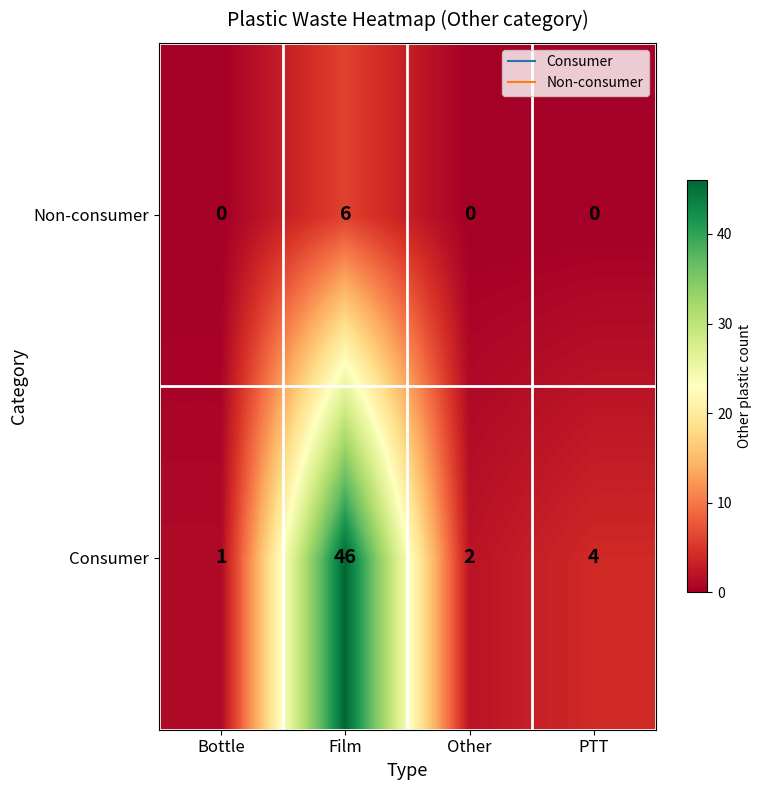

Which series has the largest total across all categories?

Consumer